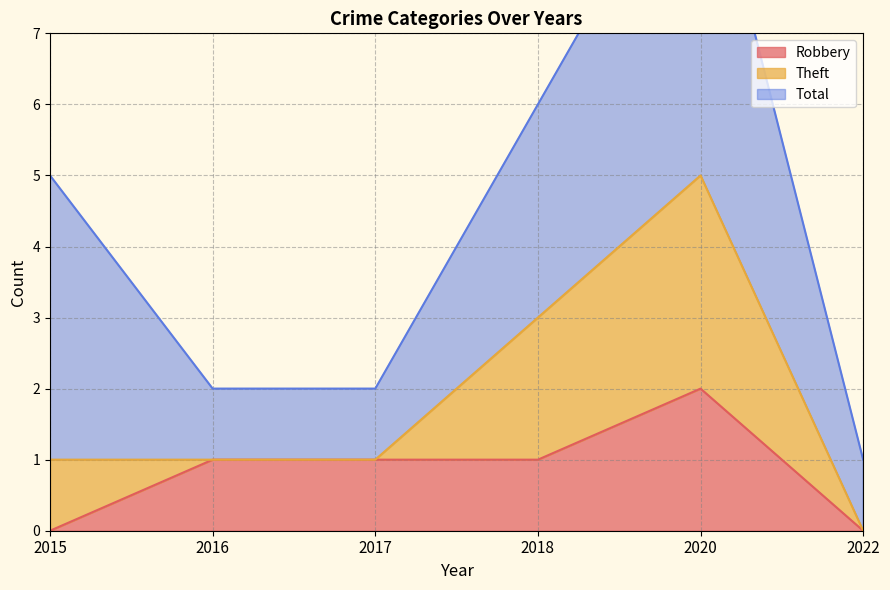

True or false: Theft and Robbery cross at least once.

False